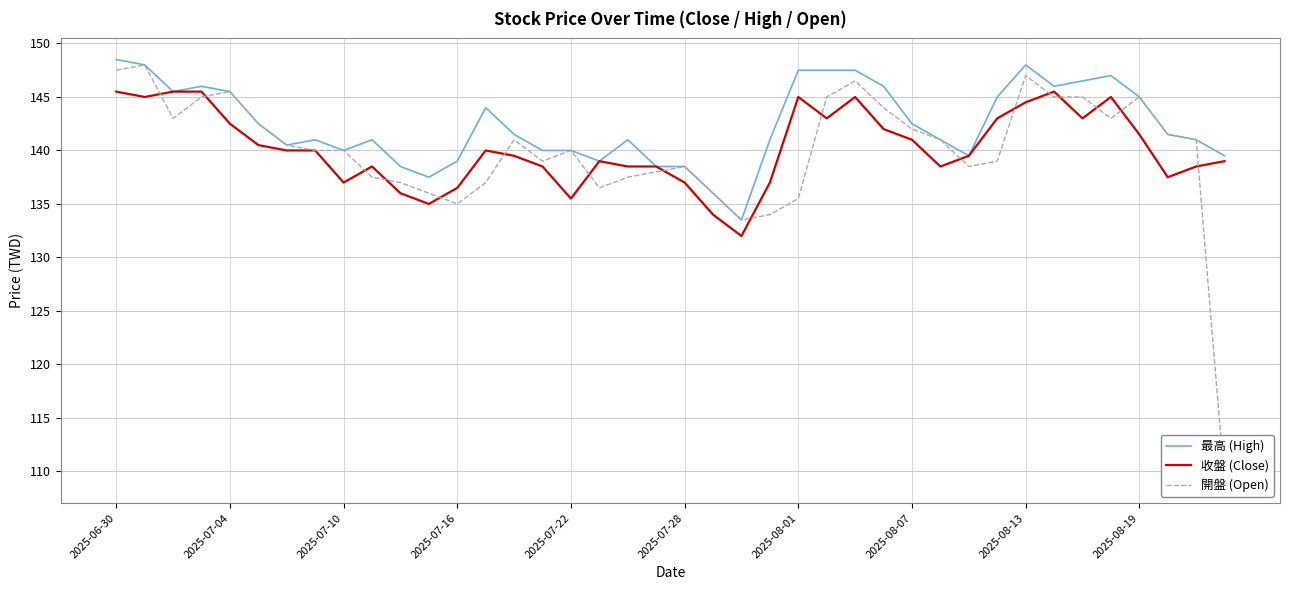

What is the average value of the 最高 (High) series?

142.4